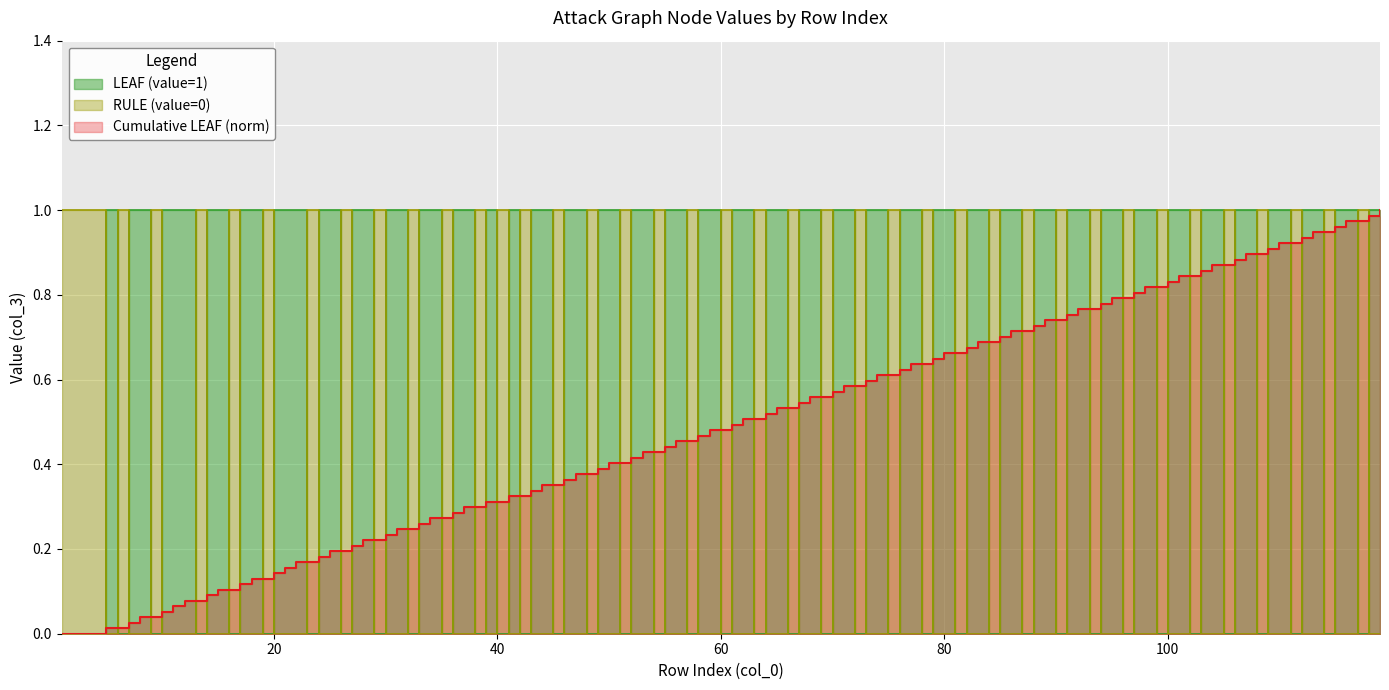

How many lines are shown in the chart?

1